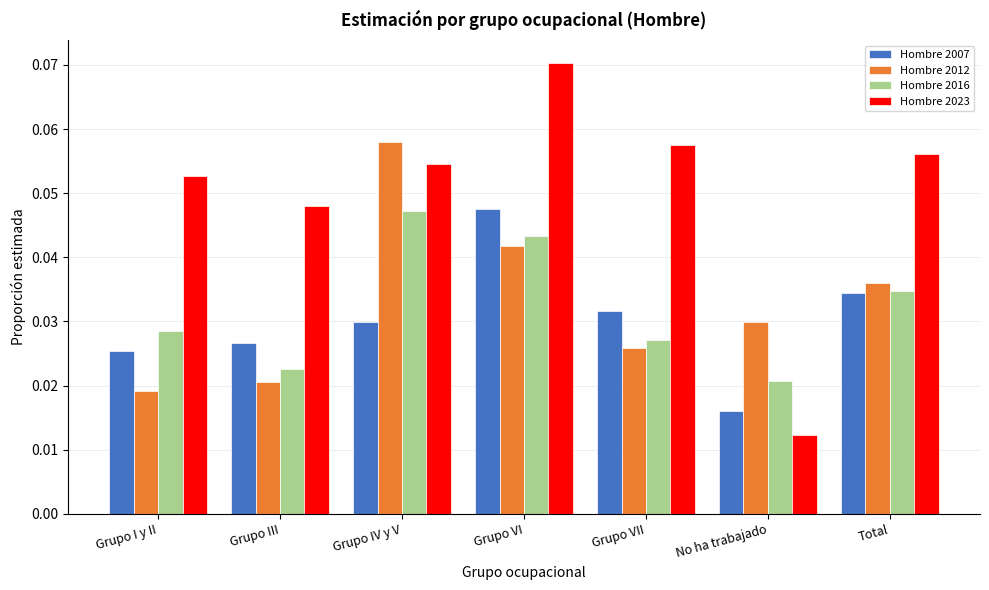

At how many categories does at least one series exceed 0?

7